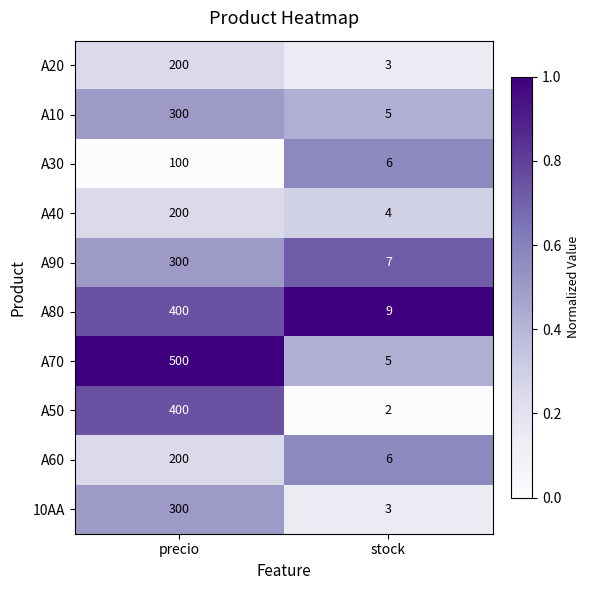

Read the A10 value at precio.

300